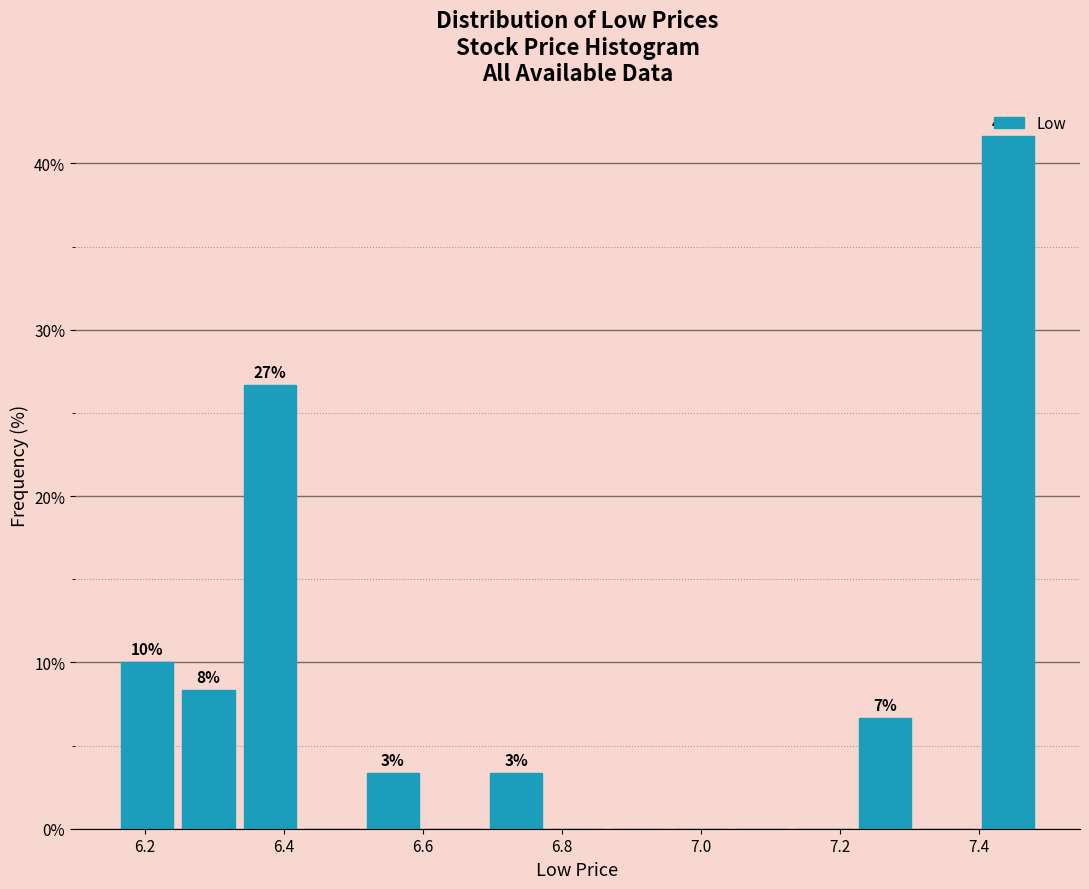

Over which range of the x-axis is the bar tallest?

7.40 to 7.48